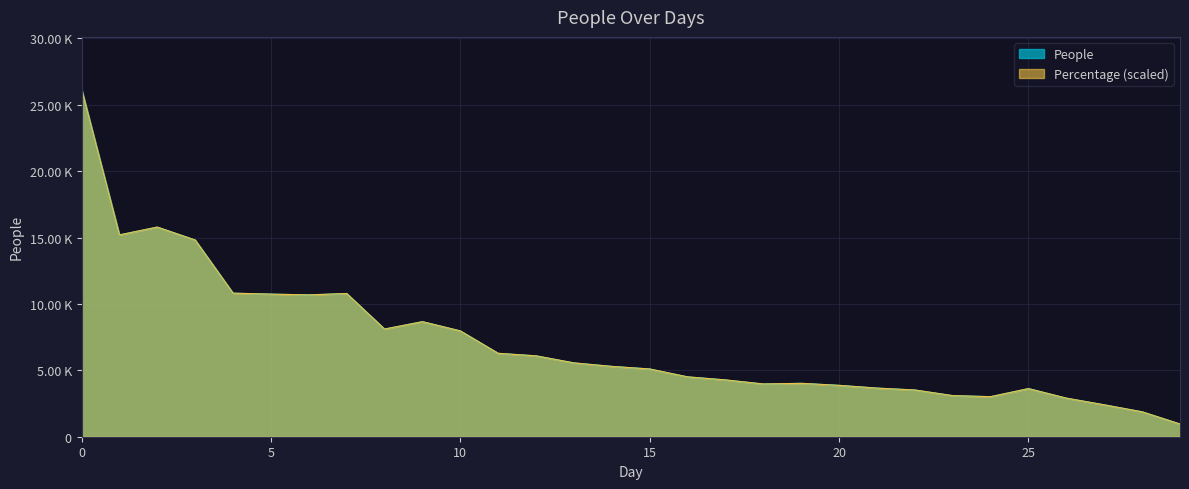

The value of People at 29 is 958.0. True or false?

True